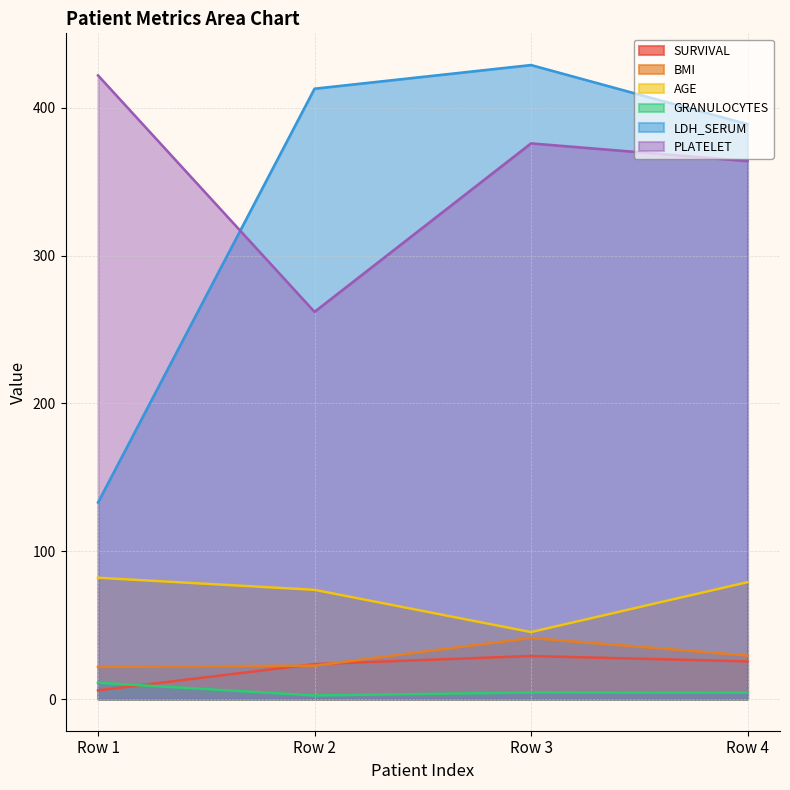

True or false: LDH_SERUM and BMI intersect in this chart.

False